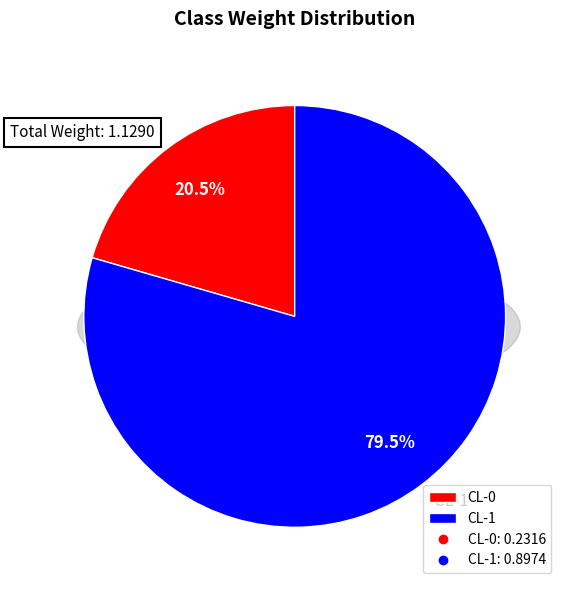

Between CL-1 and CL-0, which is larger?

CL-1